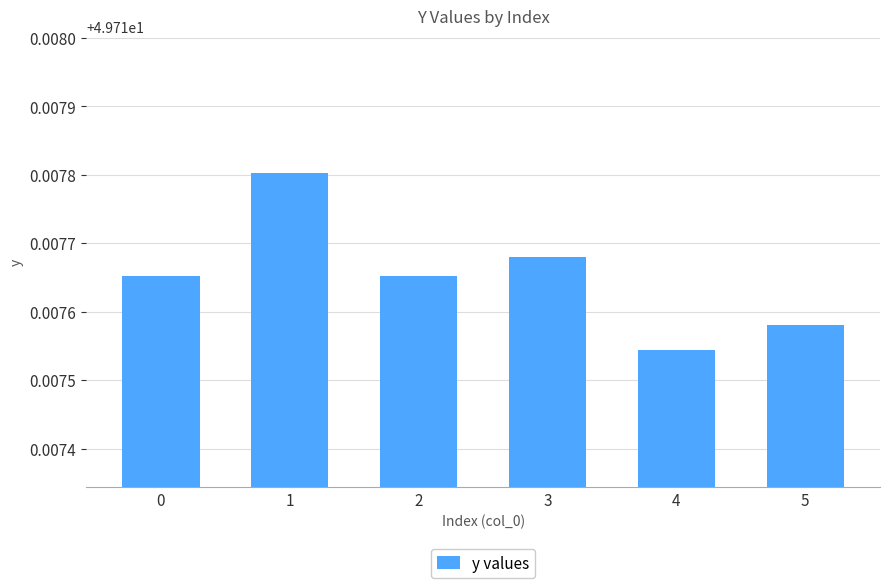

How many data points does each series have?

6